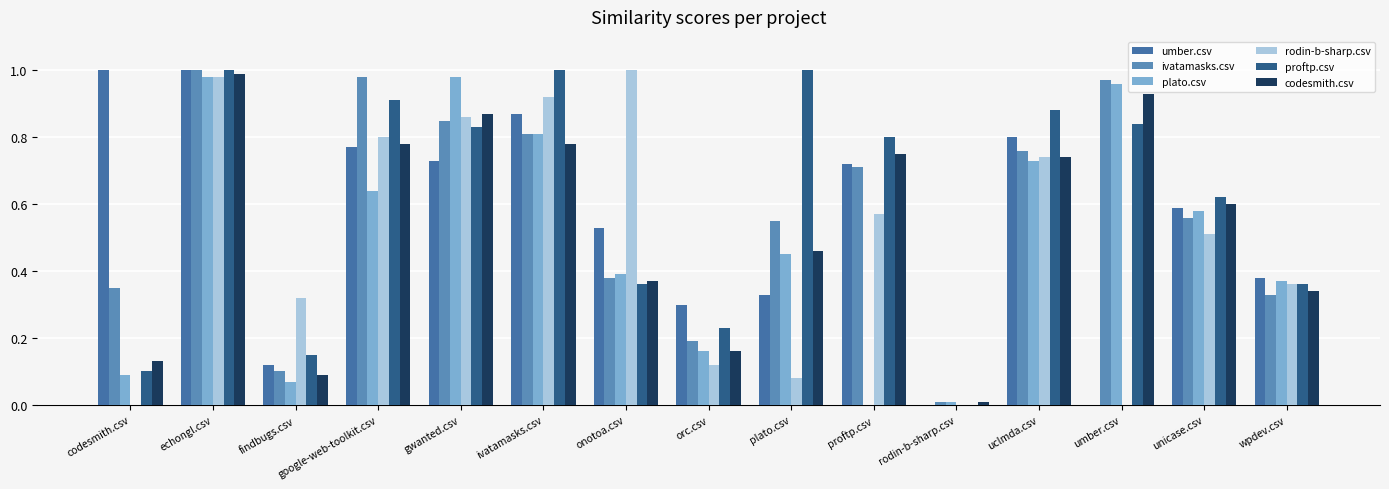

Which series has the widest spread of values?

umber.csv